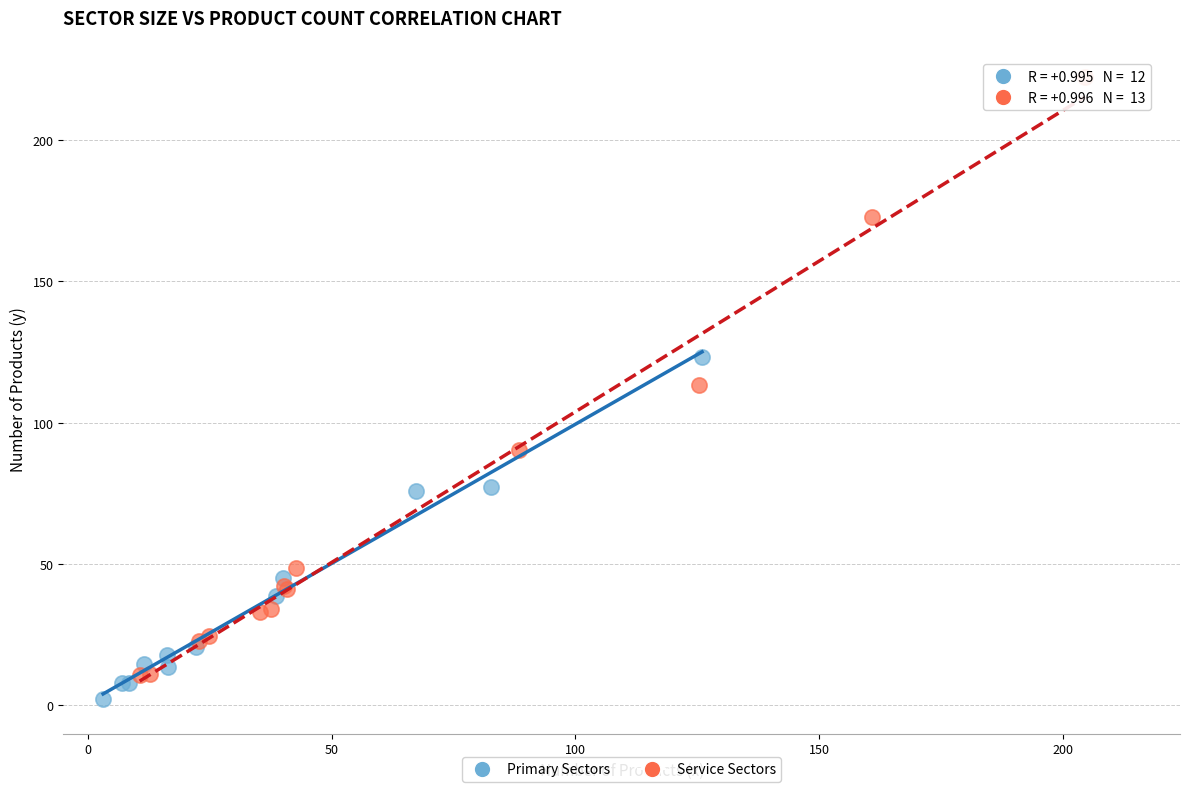

What are all the series names shown in the legend?

Primary Sectors, Service Sectors